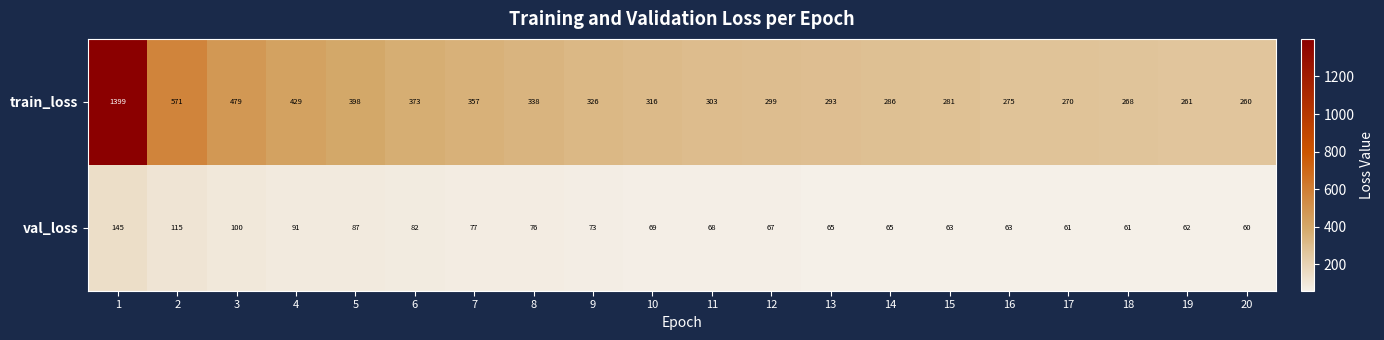

Which series has the widest spread of values?

train_loss